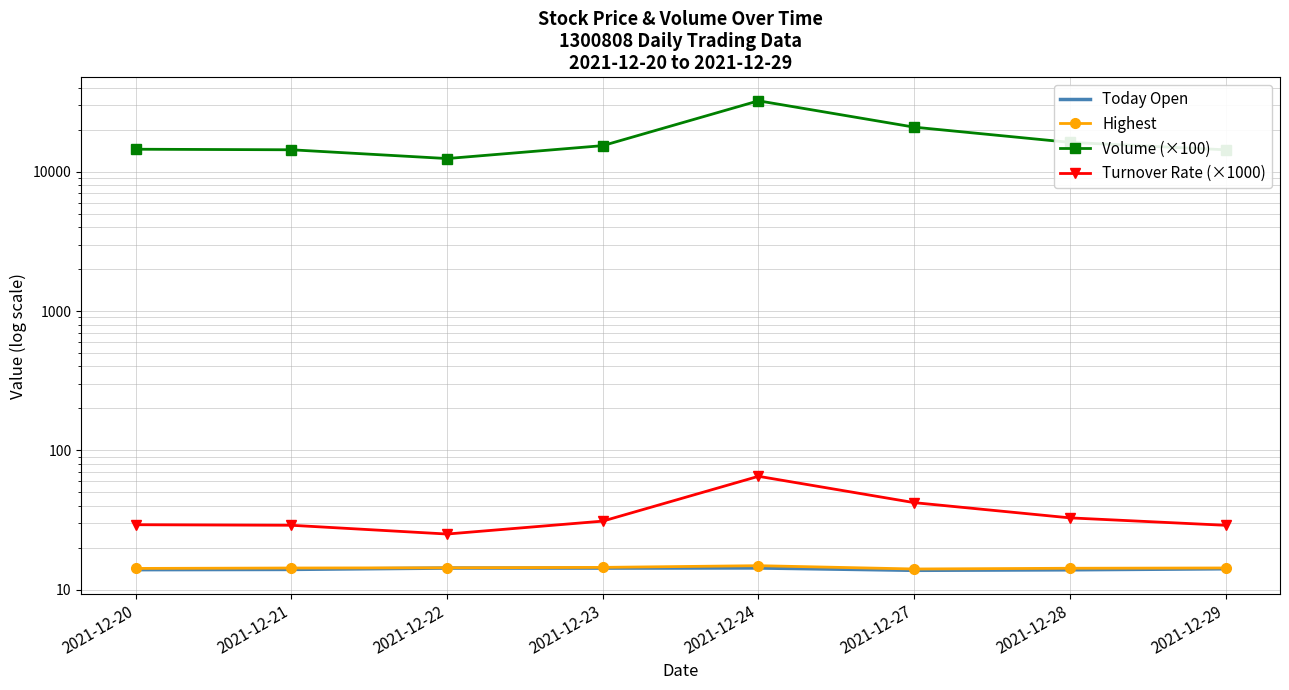

Where is the first local maximum for Turnover Rate (×1000)?

2021-12-24